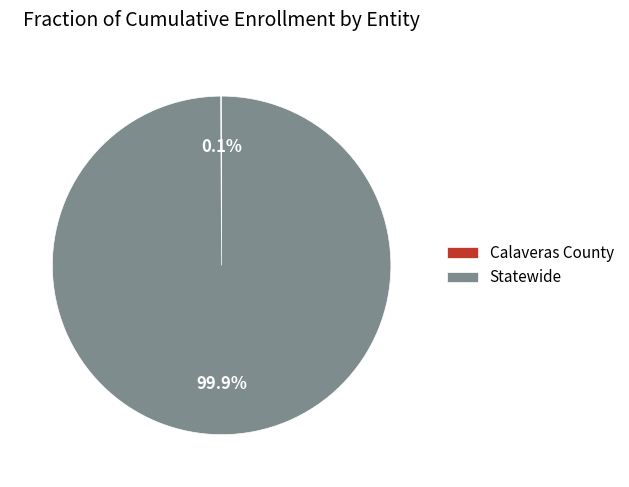

Does Statewide represent more than half of the total?

Yes